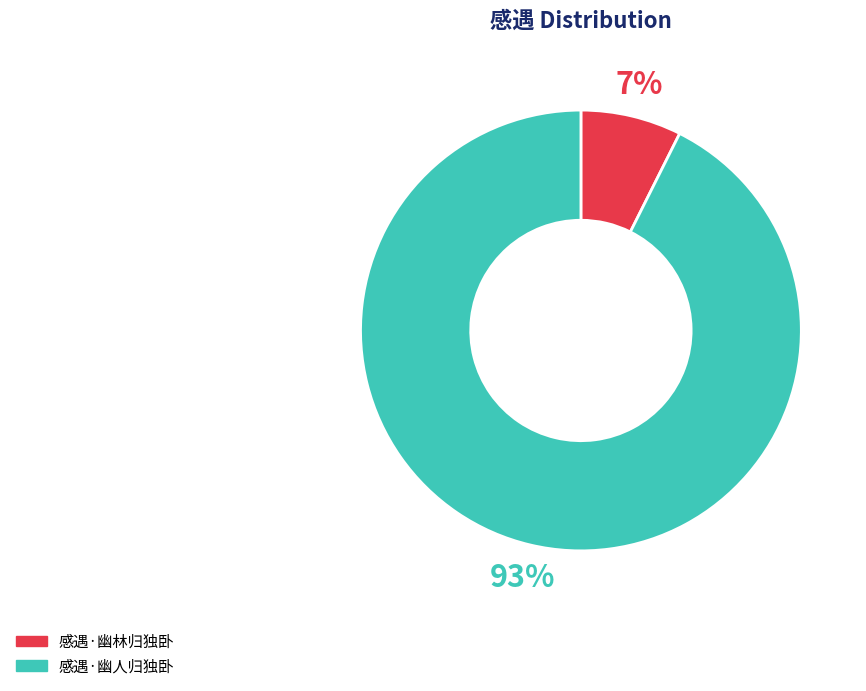

Is there a majority slice in this chart?

Yes